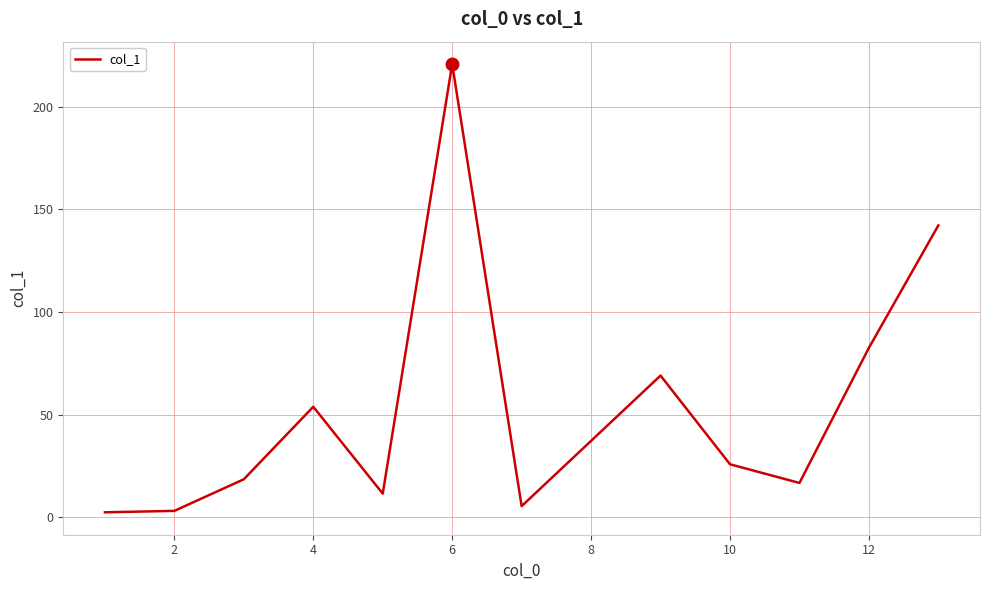

What is the difference between the maximum and minimum values?

218.3